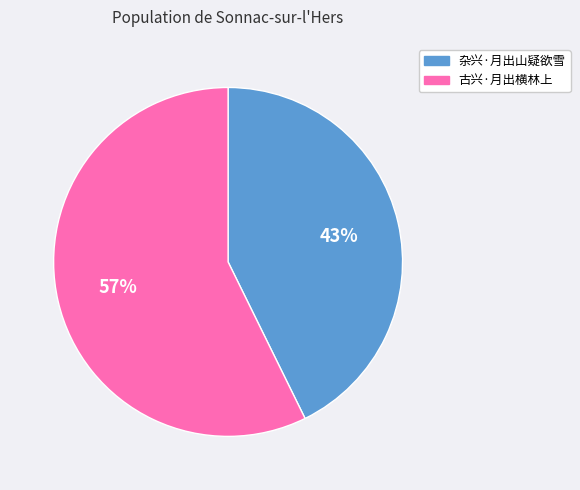

Which slice is the smallest?

杂兴·月出山疑欲雪